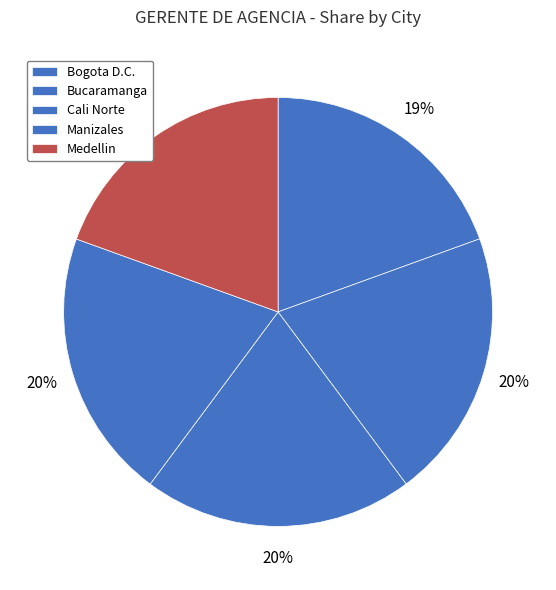

Count the number of slices in the pie.

5